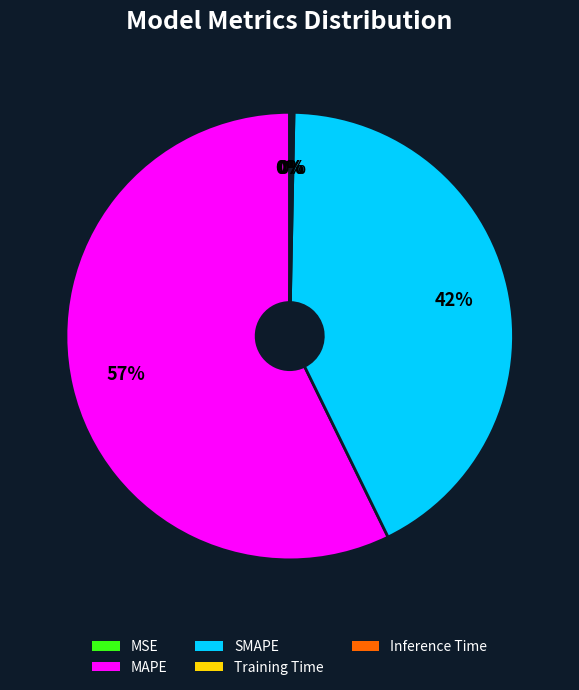

What is the majority slice?

MAPE